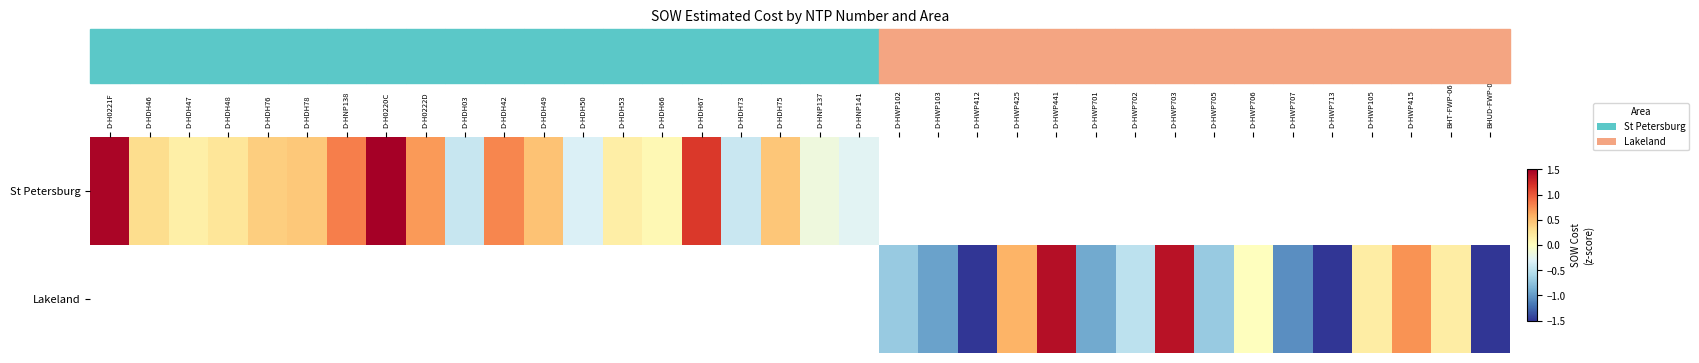

How many data points in St Petersburg are above 1?

3